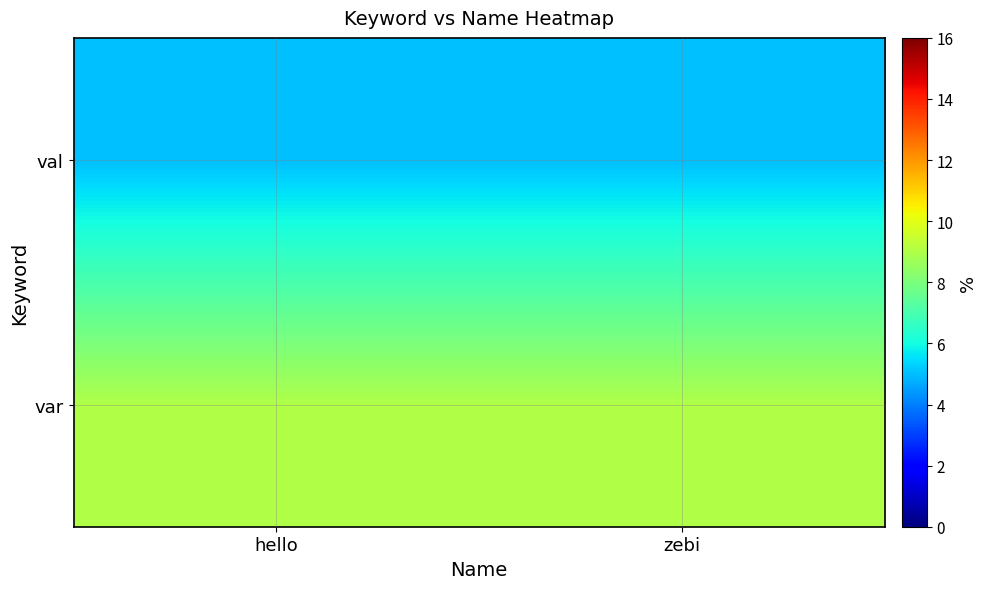

Reading right to left, list all the values displayed in this chart.

val: zebi=5	hello=5
var: zebi=9	hello=9